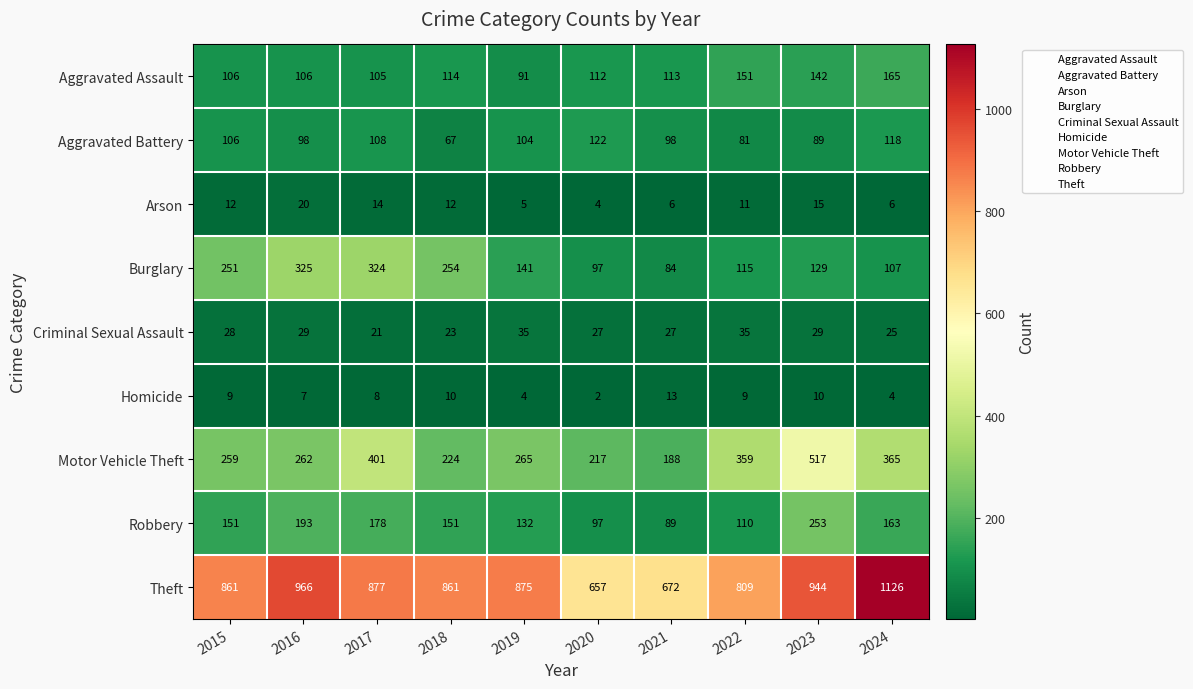

At 2018, list the series in order from largest to smallest.

Theft, Burglary, Motor Vehicle Theft, Robbery, Aggravated Assault, Aggravated Battery, Criminal Sexual Assault, Arson, Homicide